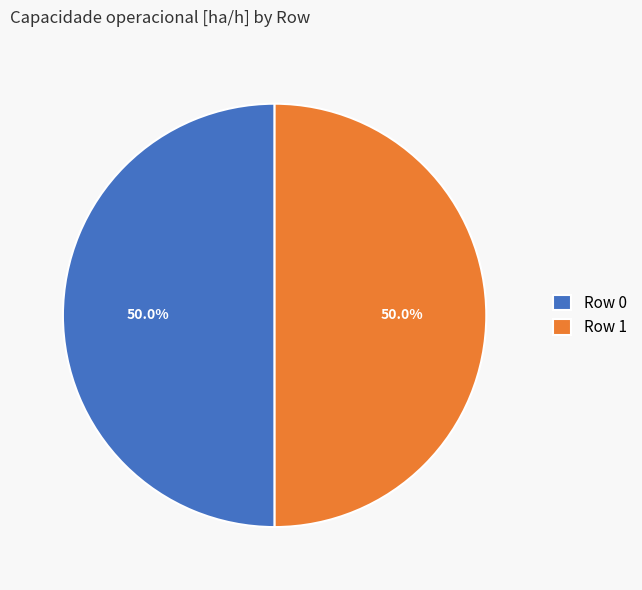

What percentage is the Row 1 slice, to the nearest percent?

50%